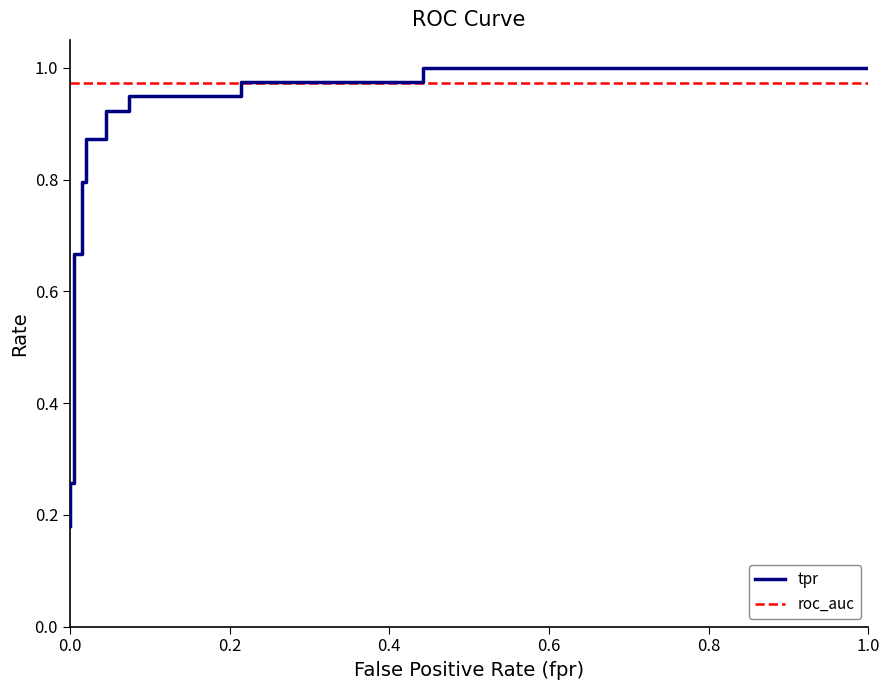

Which series has the largest total across all categories?

roc_auc